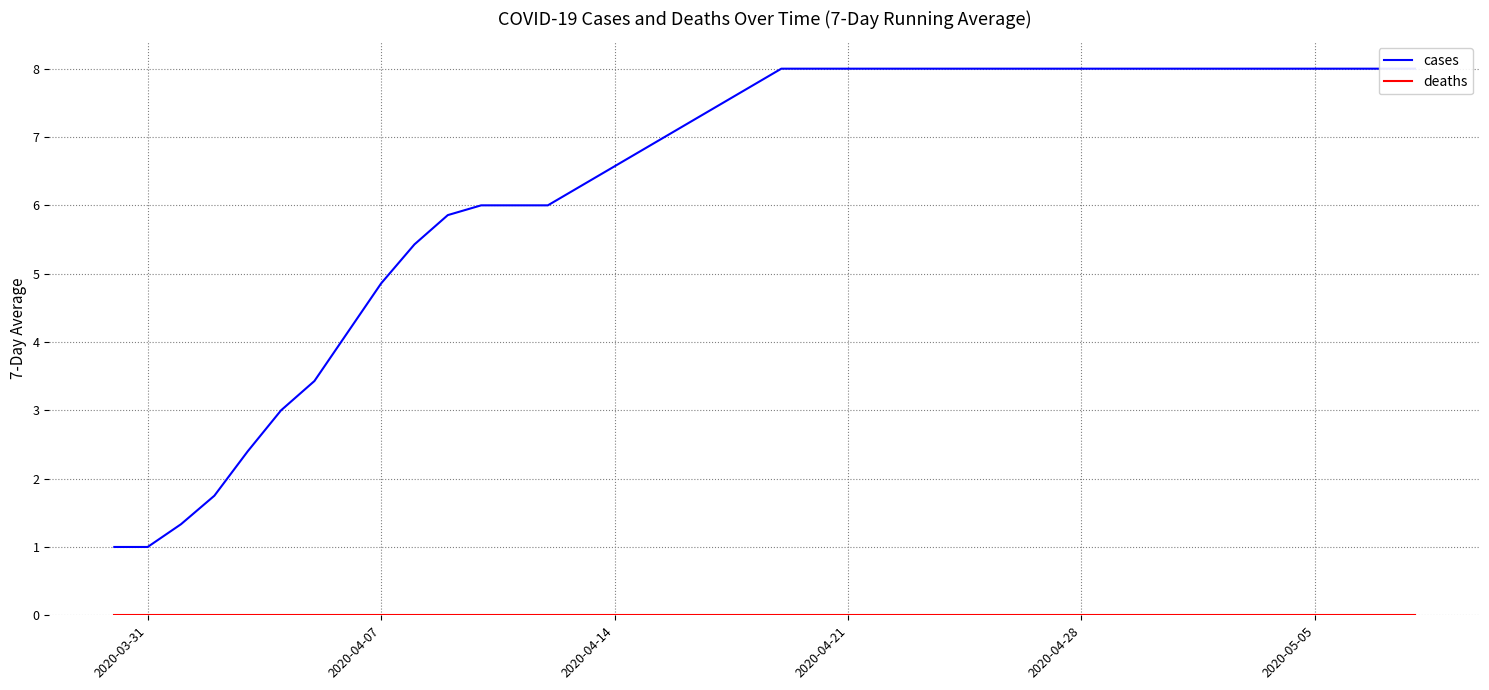

True or false: cases and deaths cross at least once.

False